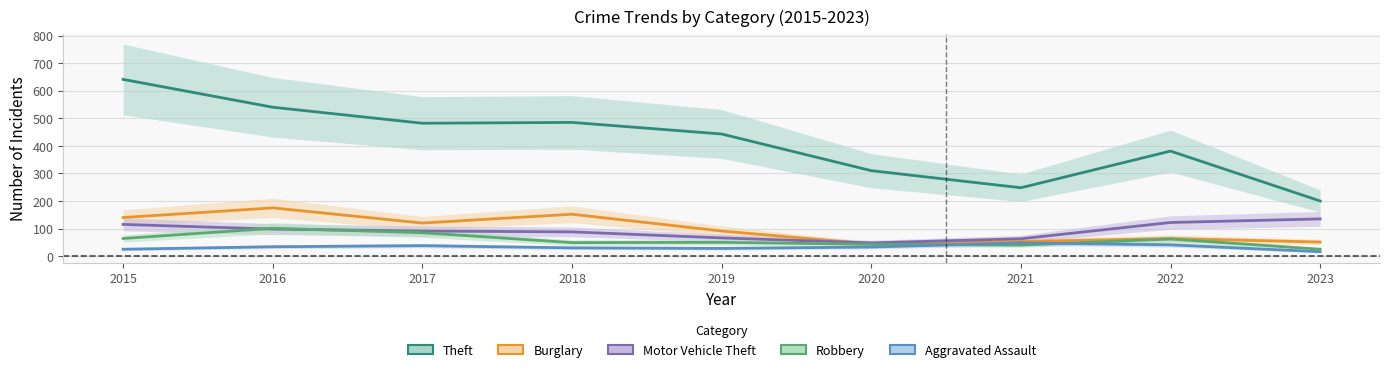

What is the sum of the Burglary values at 2018 and 2019?

243